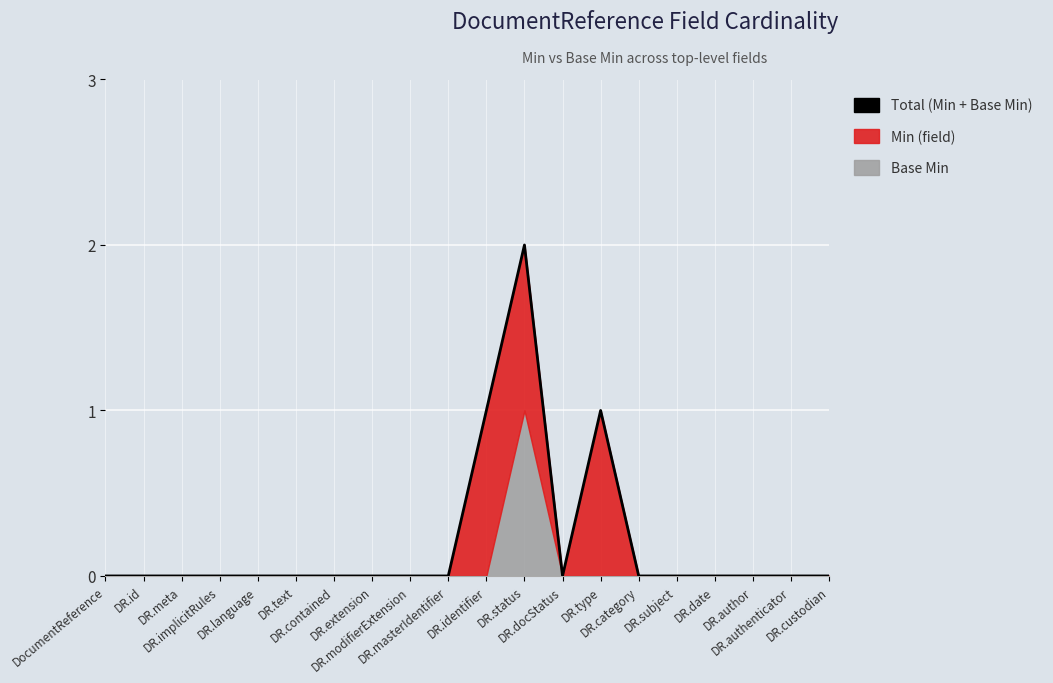

What value does the data have at DR.type?

1